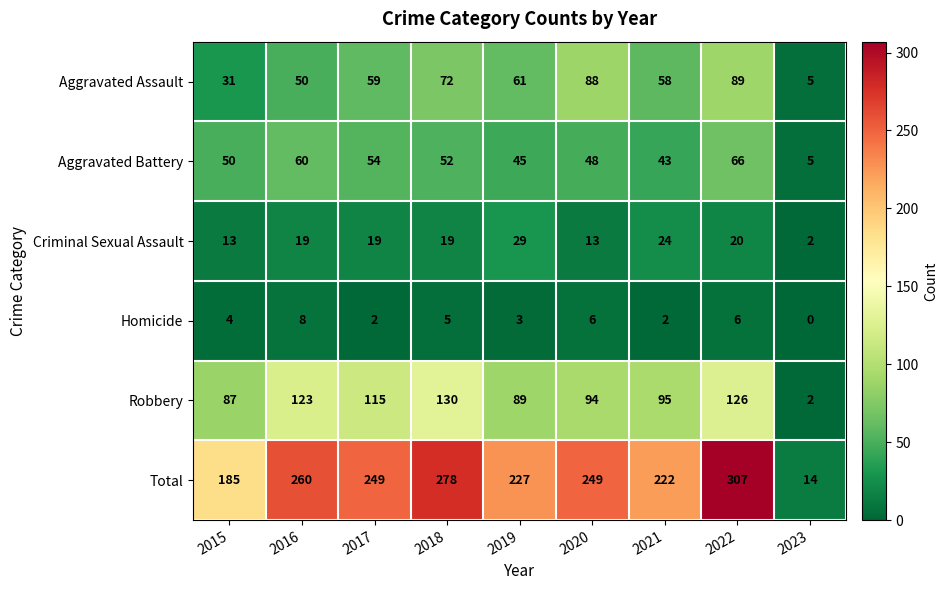

What is the difference between the maximum and minimum values in the Robbery series?

128